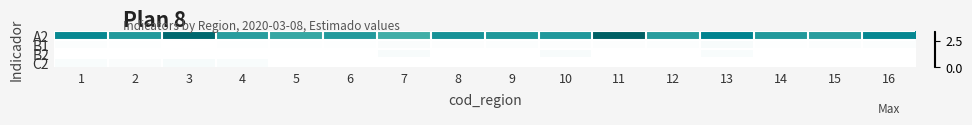

How many categories are shown in the chart?

16